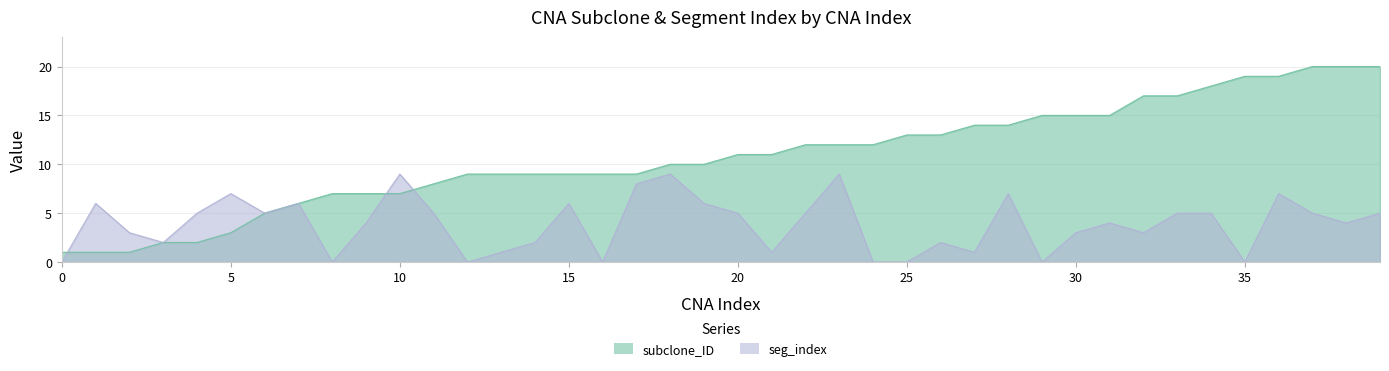

What is the greatest value displayed?

20